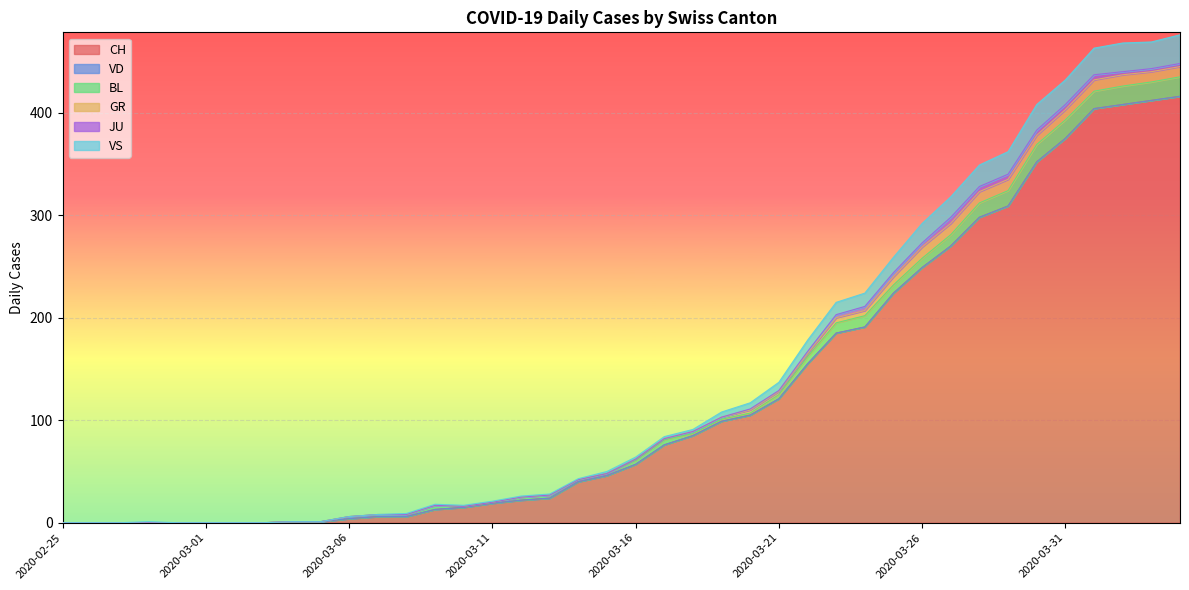

Is it true that JU equals -2 at 2020-03-15?

False